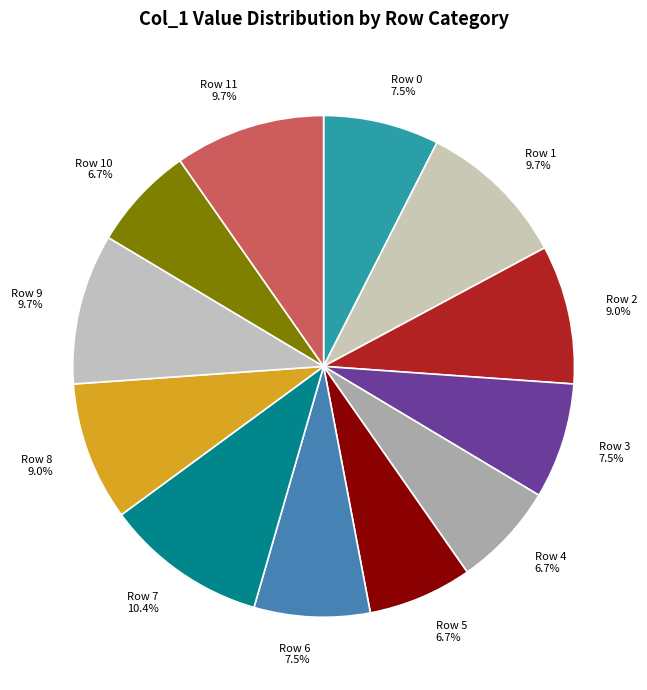

Which slice is the largest?

Row 7